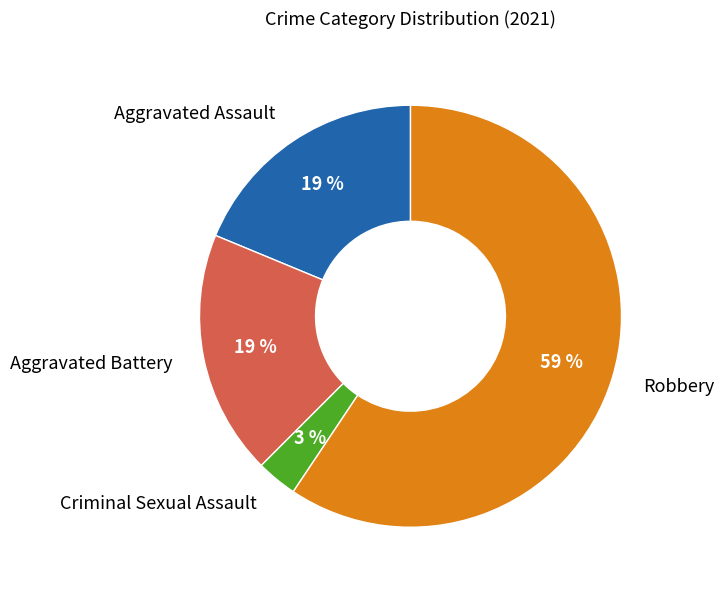

Does Robbery represent more than half of the total?

Yes